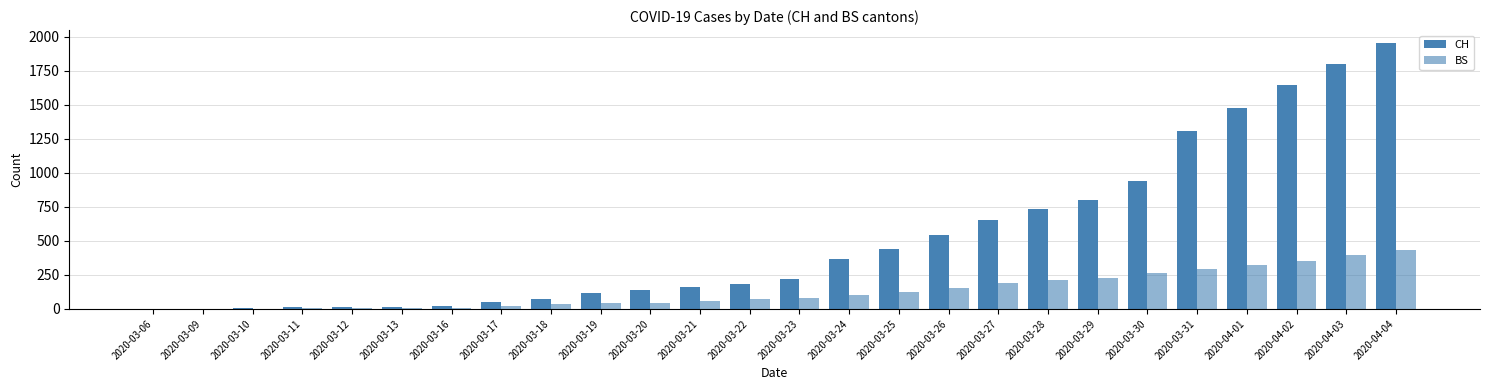

Does the chart contain stacked bars?

No